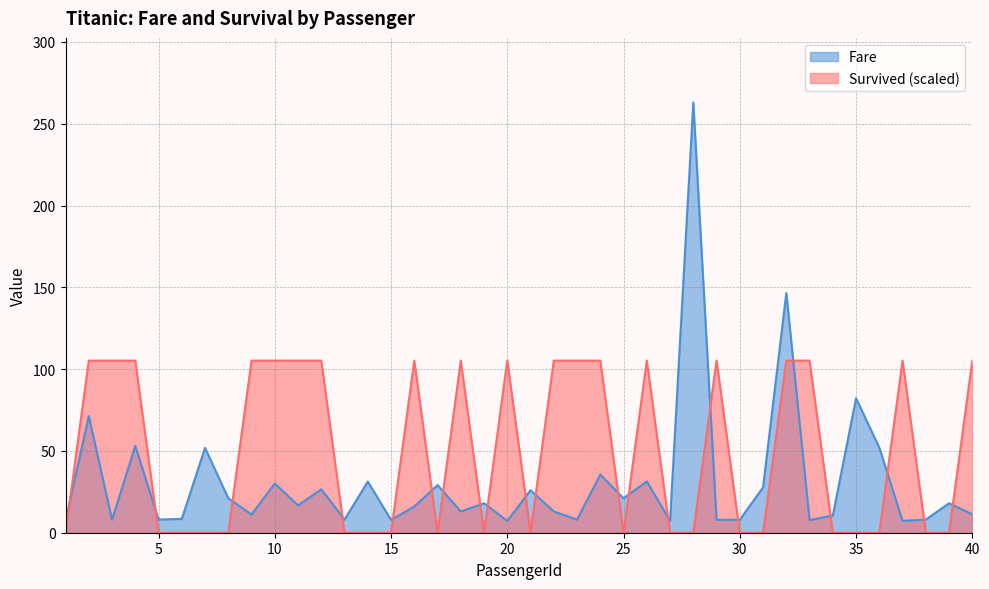

What is the sum of all Fare values?

1236.2